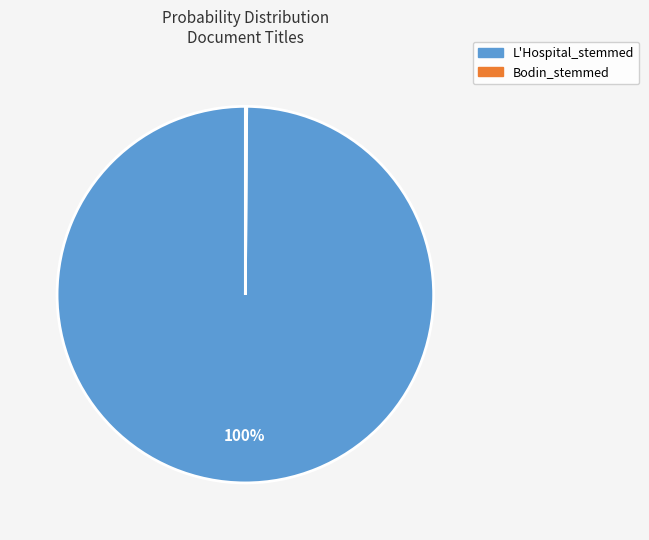

To the nearest percent, what is the average slice percentage?

50%